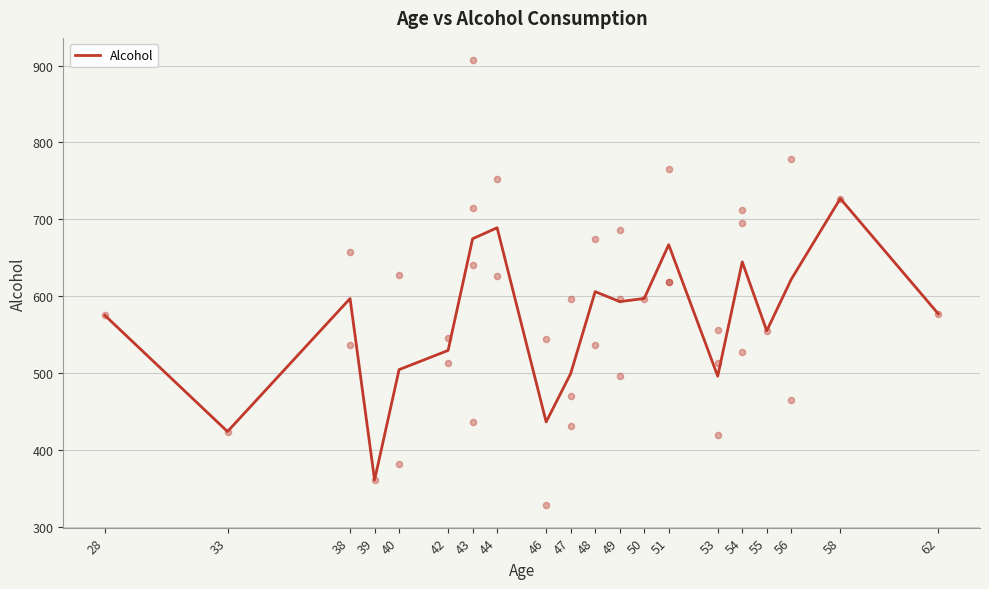

Which has a higher value, 47 or 33?

47